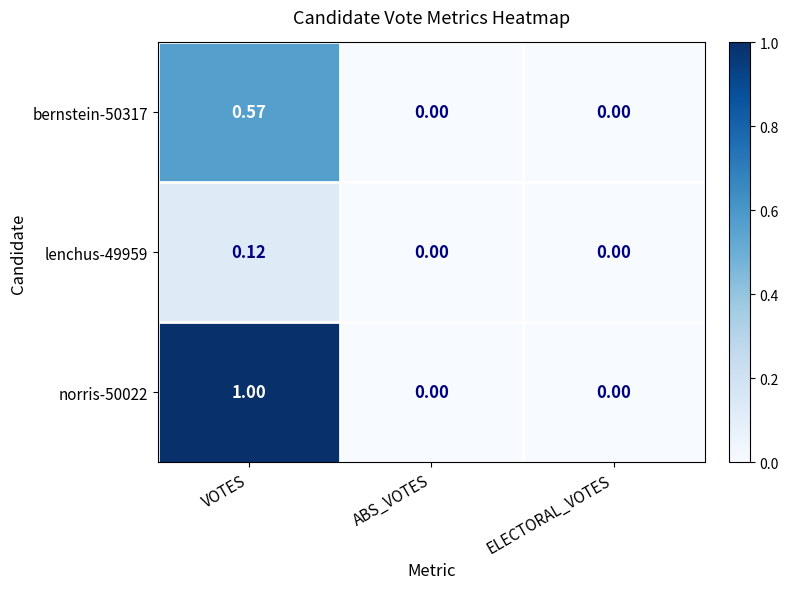

At which category is the sum across all series the highest?

VOTES